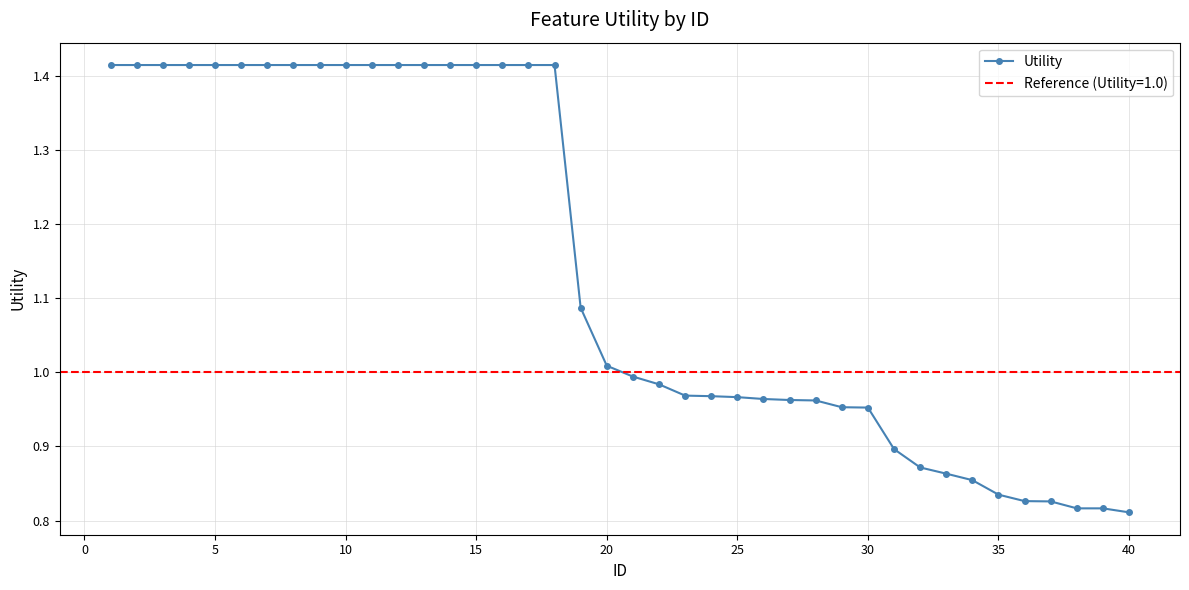

Reading left to right, transcribe all the data shown in this chart.

1.4	1.4	1.4	1.4	1.4	1.4	1.4	1.4	1.4	1.4	1.4	1.4	1.4	1.4	1.4	1.4	1.4	1.4	1.1	1.0	1.0	1.0	1.0	1.0	1.0	1.0	1.0	1.0	1.0	1.0	0.9	0.9	0.9	0.9	0.8	0.8	0.8	0.8	0.8	0.8